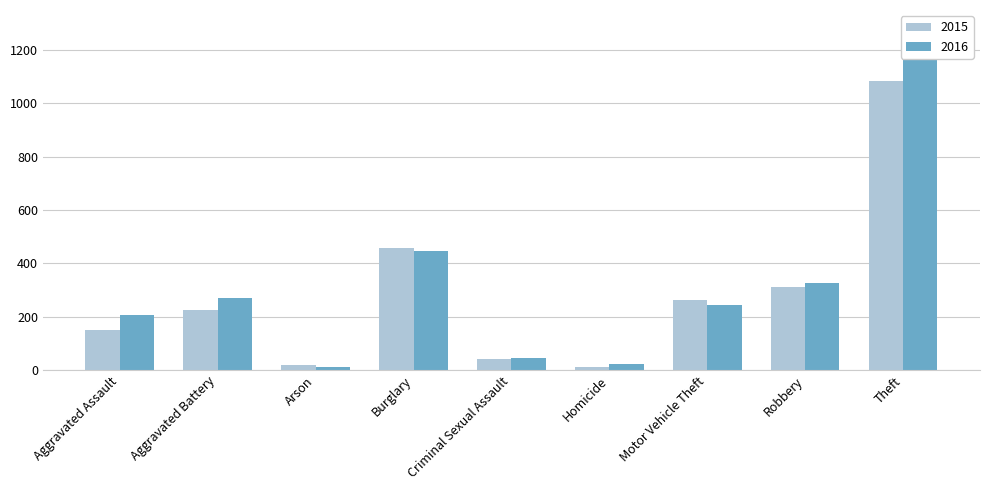

Reading right to left, transcribe all the data shown in this chart.

2015: Theft=1085	Robbery=312	Motor Vehicle Theft=263	Homicide=11	Criminal Sexual Assault=40	Burglary=459	Arson=20	Aggravated Battery=225	Aggravated Assault=151
2016: Theft=1170	Robbery=327	Motor Vehicle Theft=243	Homicide=24	Criminal Sexual Assault=46	Burglary=448	Arson=11	Aggravated Battery=272	Aggravated Assault=205